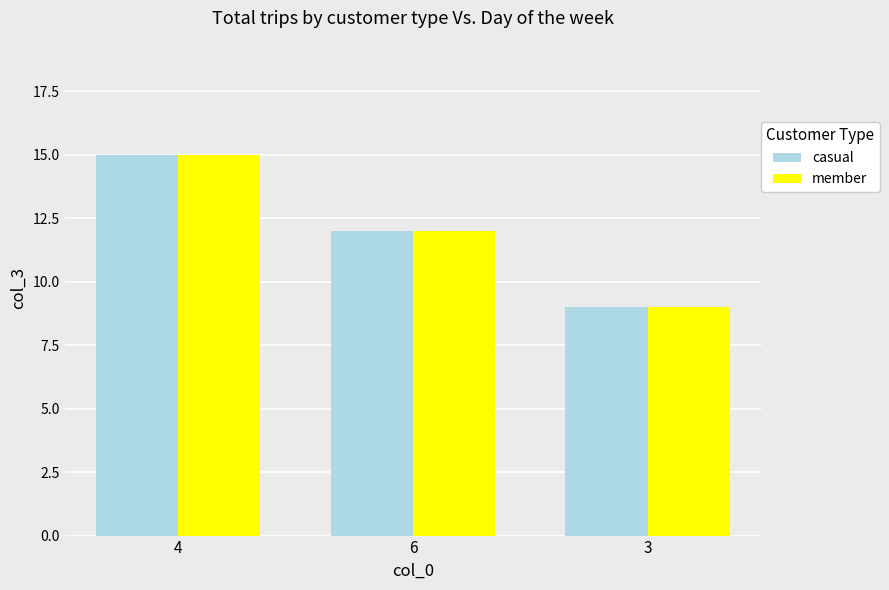

What is the total value across all series at 6?

24